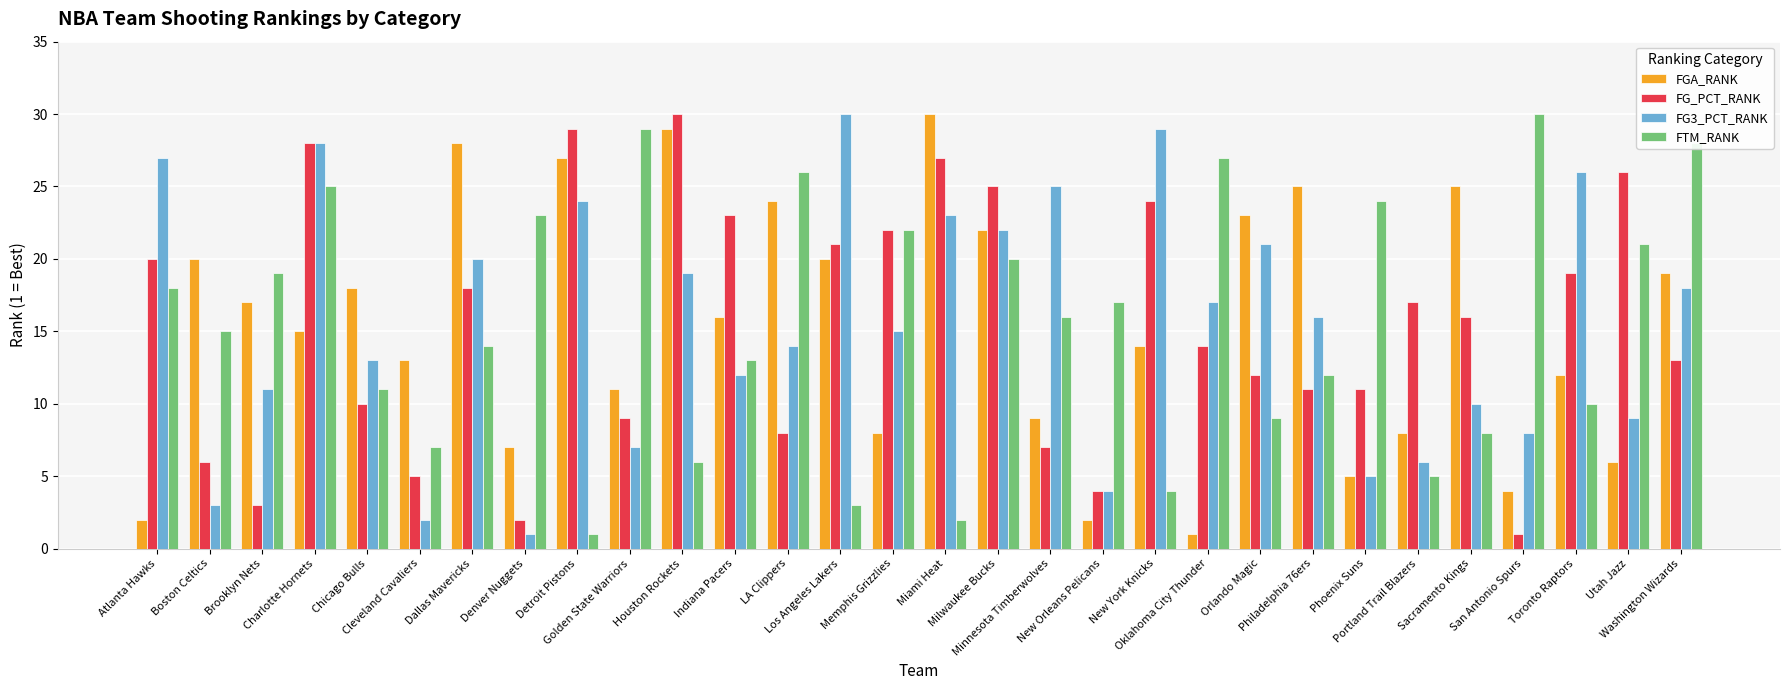

What is the label of the 15th bar from the left?

Memphis Grizzlies